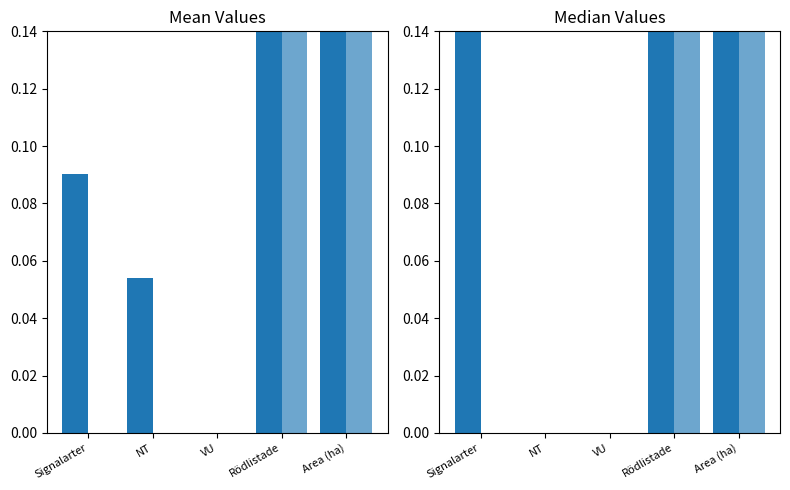

Which series changed the most between NT and VU?

Fridlysta=0